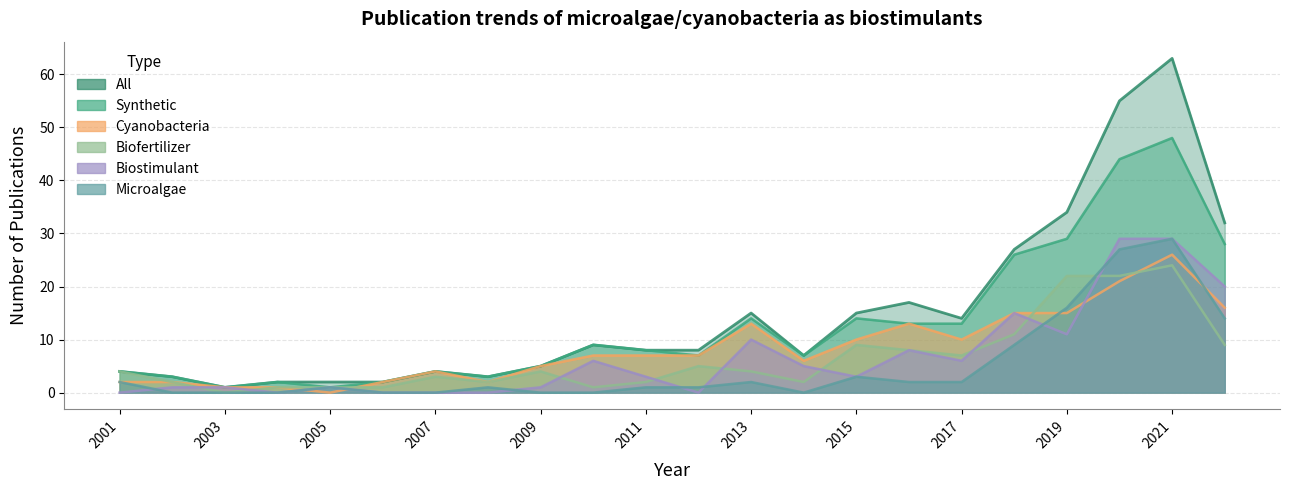

What is the value of the All point at the 18th from the left?

27